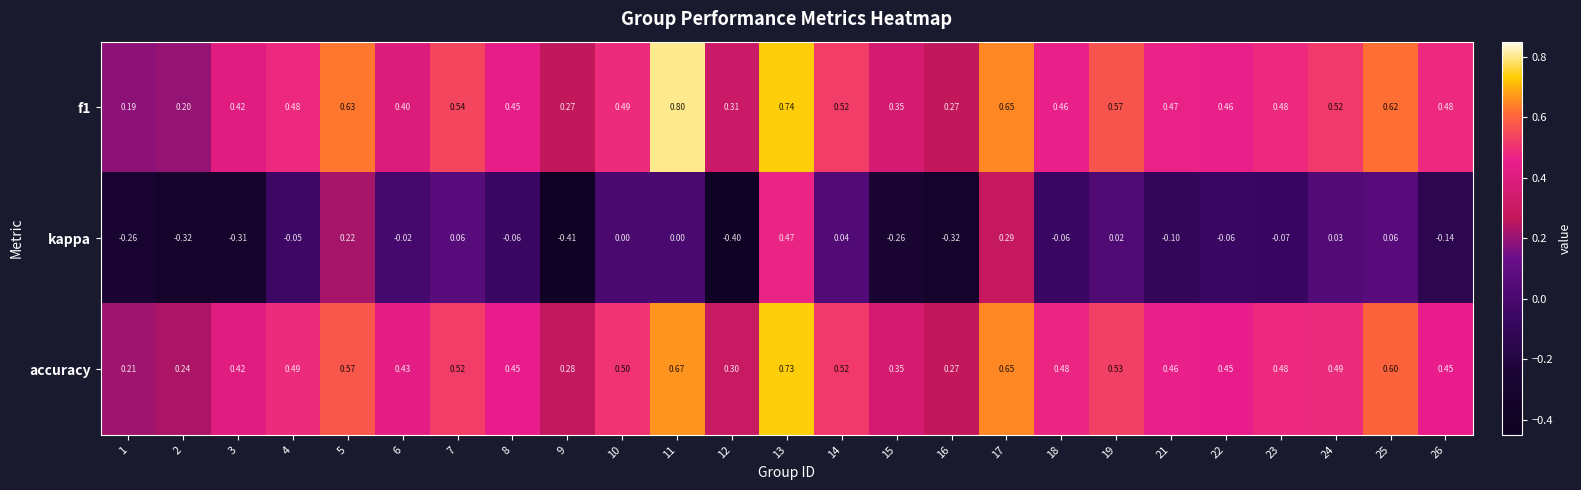

Which series has the widest spread of values?

kappa